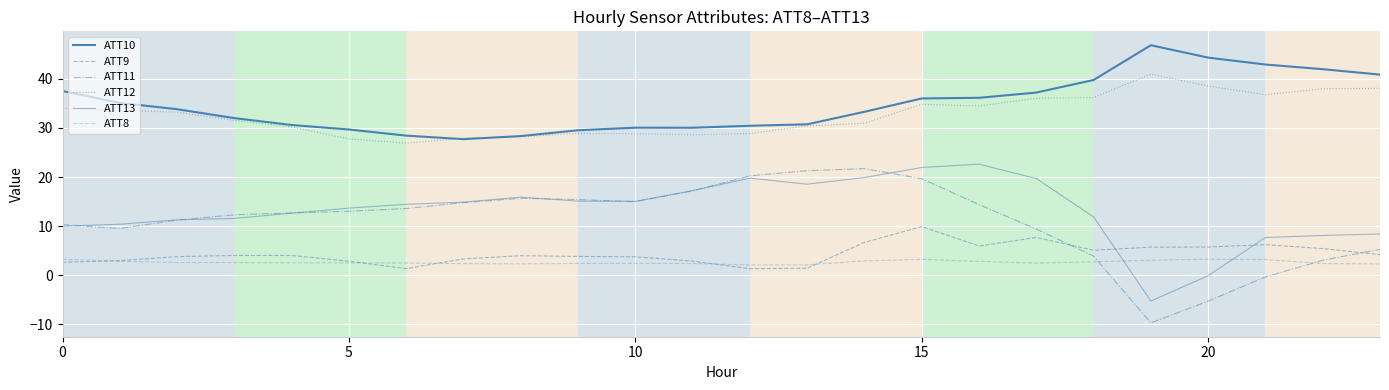

How many lines are shown in the chart?

6